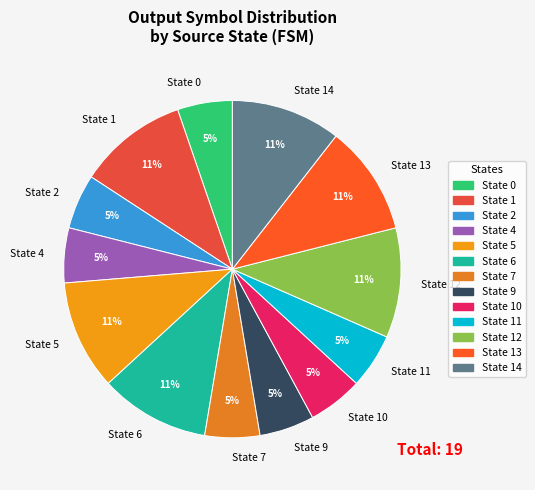

Count the number of slices in the pie.

13